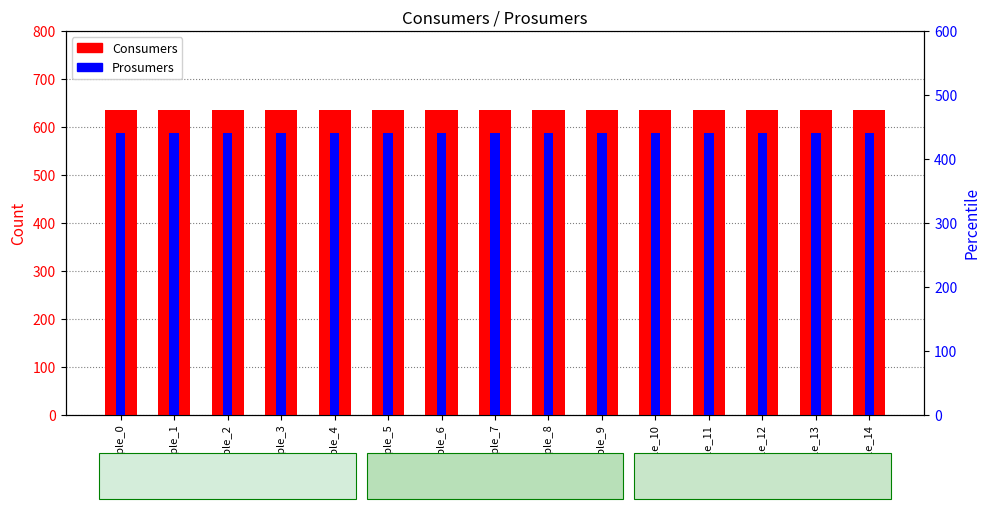

Which series has the largest range (max minus min)?

Consumers